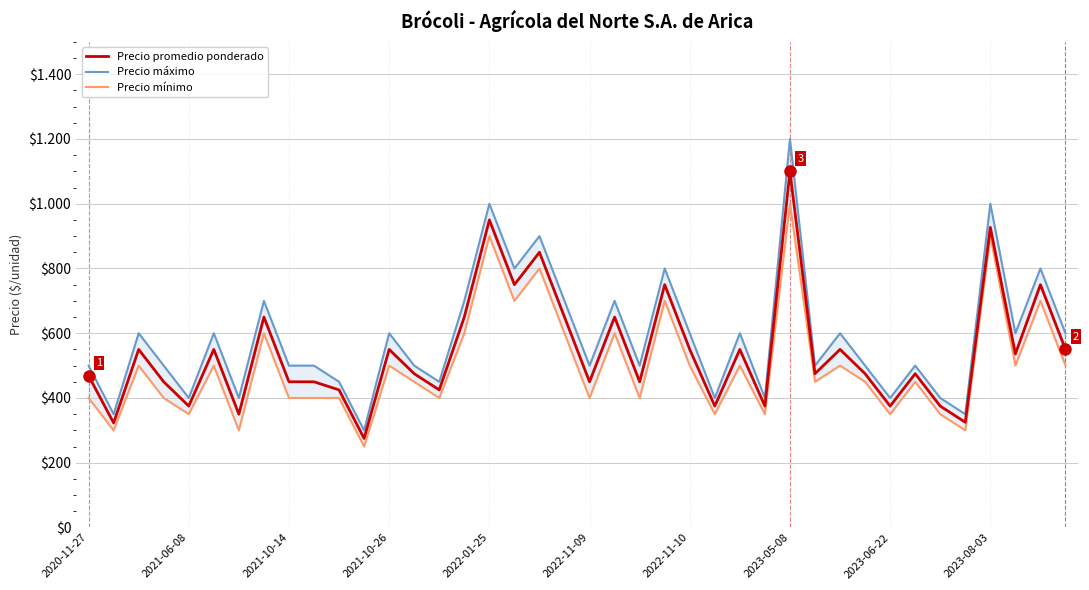

Reading right to left, what are all the values shown in this chart?

Precio promedio ponderado: 550	750	536	927	325	375	475	375	475	550	475	1100	375	550	375	550	750	450	650	450	650	850	750	950	650	425	475	550	275	425	450	450	650	350	550	375	450	550	323	469
Precio máximo: 600	800	600	1000	350	400	500	400	500	600	500	1200	400	600	400	600	800	500	700	500	700	900	800	1000	700	450	500	600	300	450	500	500	700	400	600	400	500	600	350	500
Precio mínimo: 500	700	500	900	300	350	450	350	450	500	450	1000	350	500	350	500	700	400	600	400	600	800	700	900	600	400	450	500	250	400	400	400	600	300	500	350	400	500	300	400